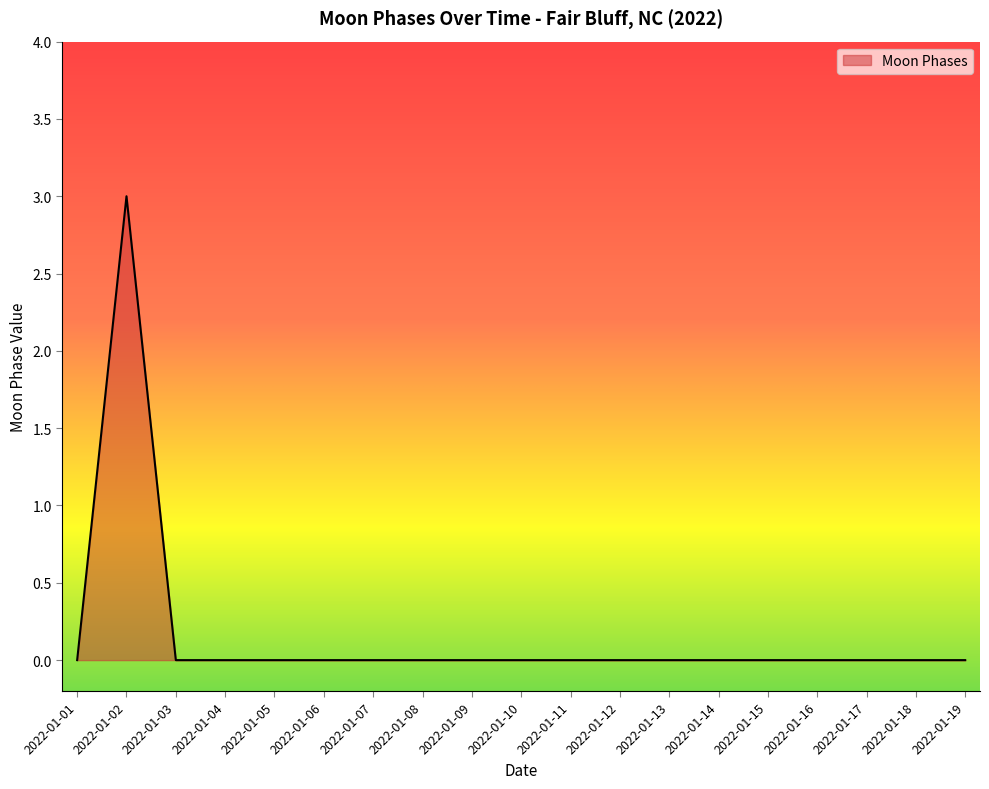

Reading left to right, transcribe all the data shown in this chart.

0	3	0	0	0	0	0	0	0	0	0	0	0	0	0	0	0	0	0